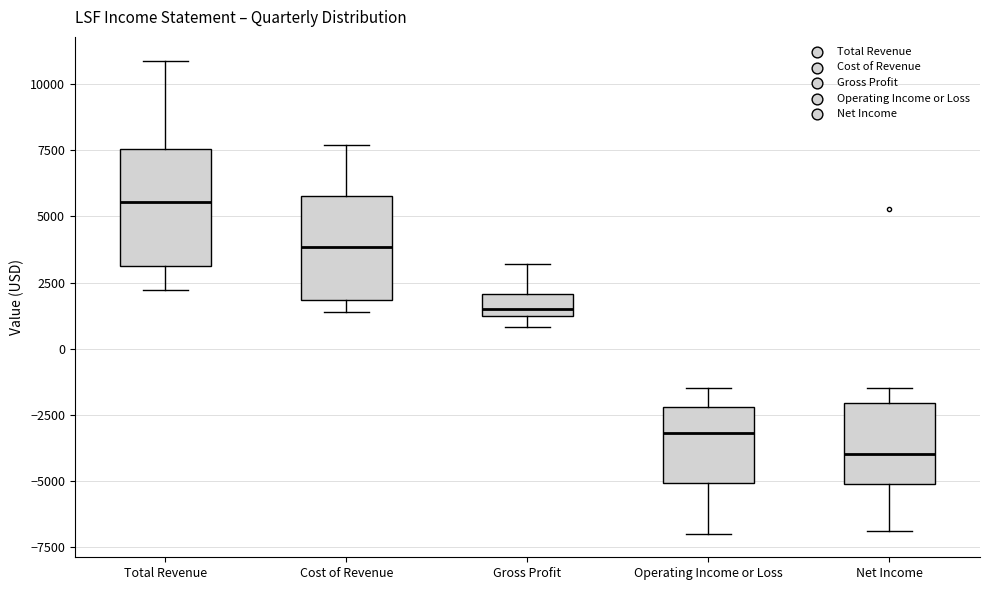

Which box has the highest median line?

Total Revenue